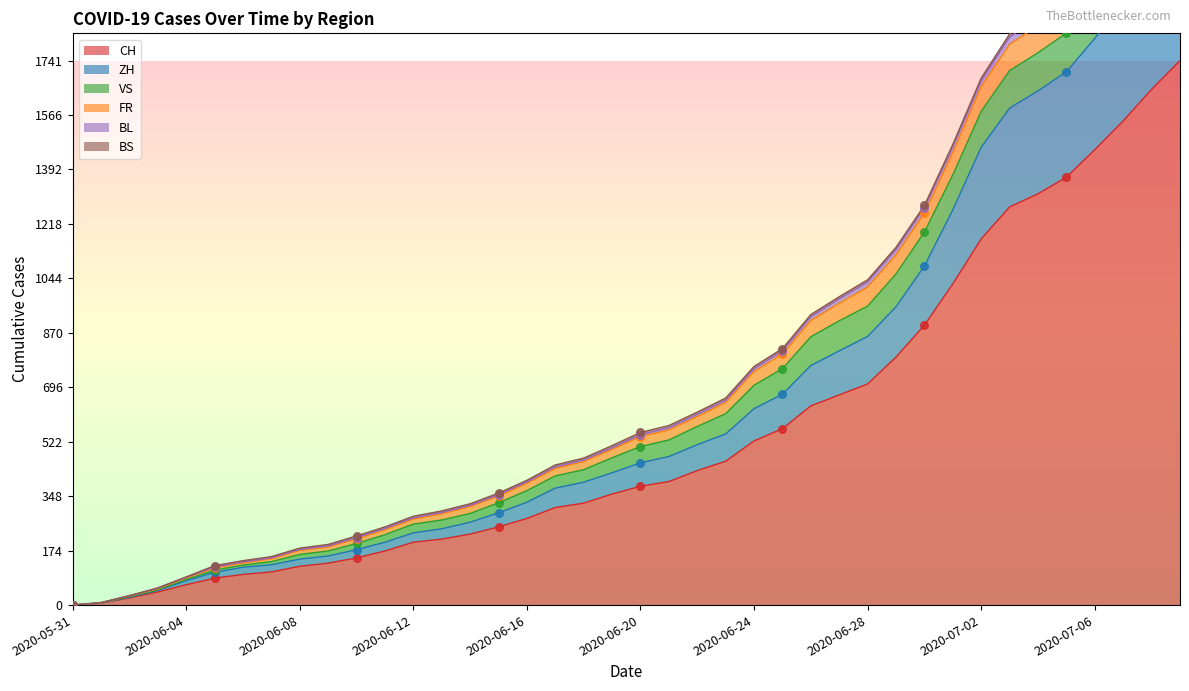

What is the total value across all series at 2020-07-03?

6481